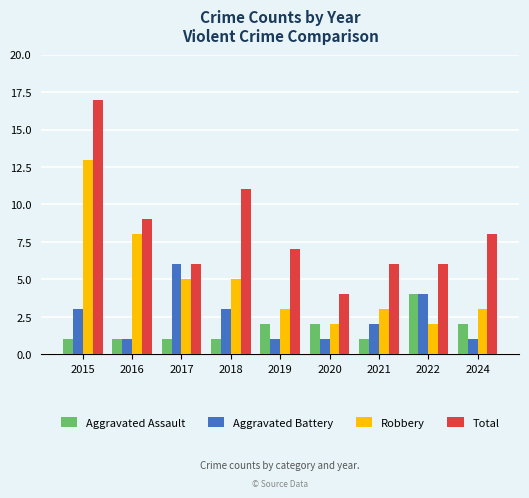

Rank the series by their maximum value, from lowest to highest.

Aggravated Assault, Aggravated Battery, Robbery, Total